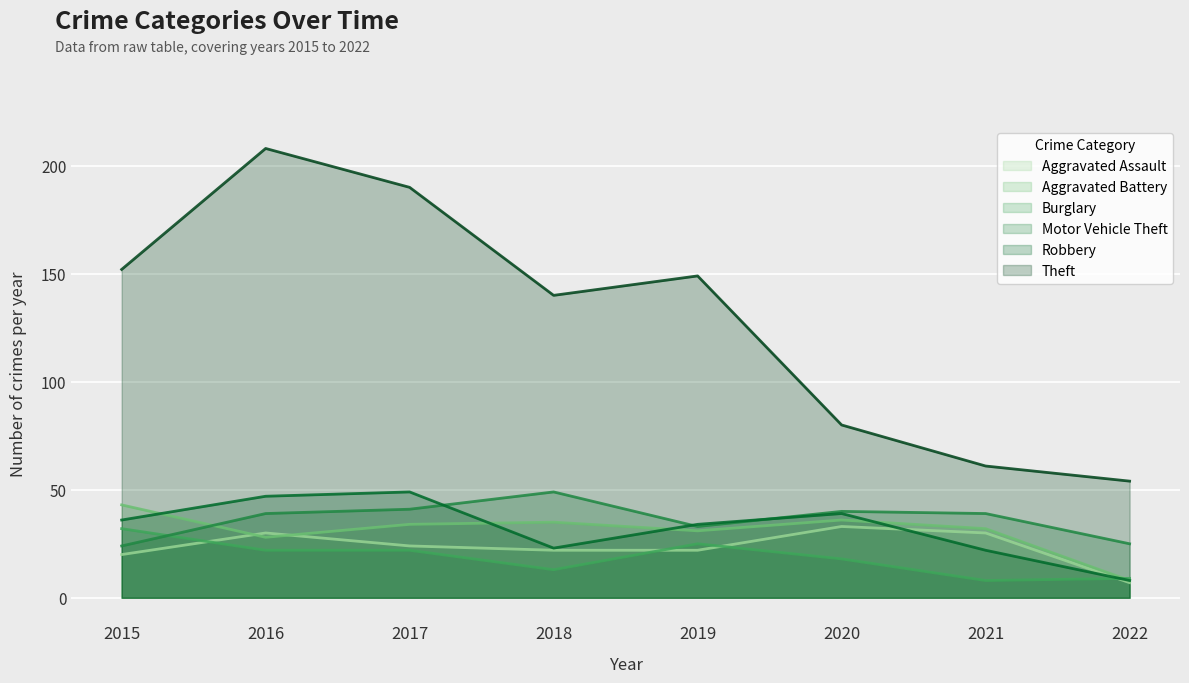

Which series has the largest range (max minus min)?

Theft